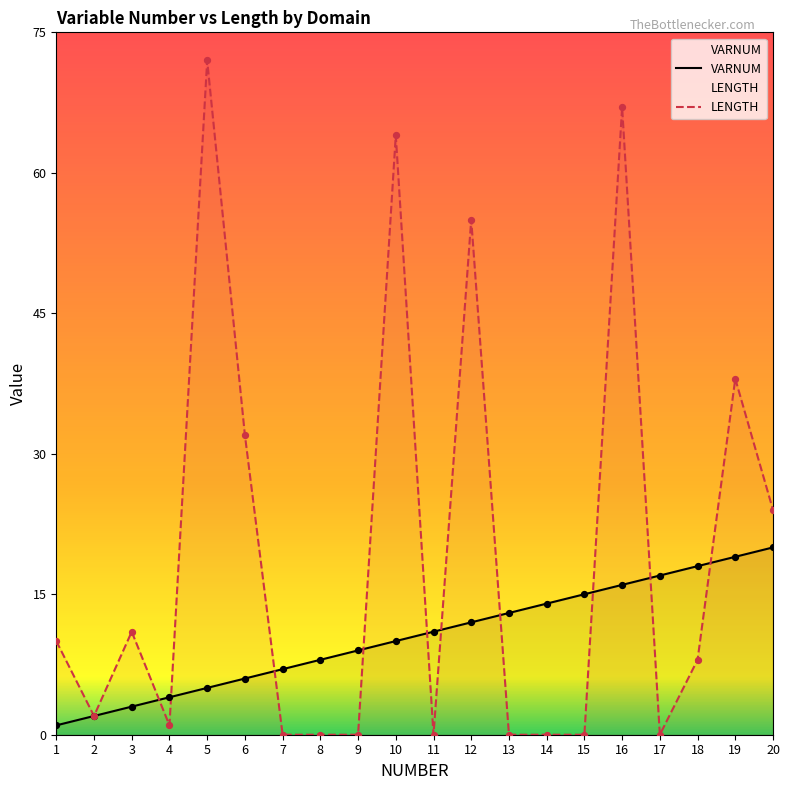

At how many categories does at least one series exceed 48?

4